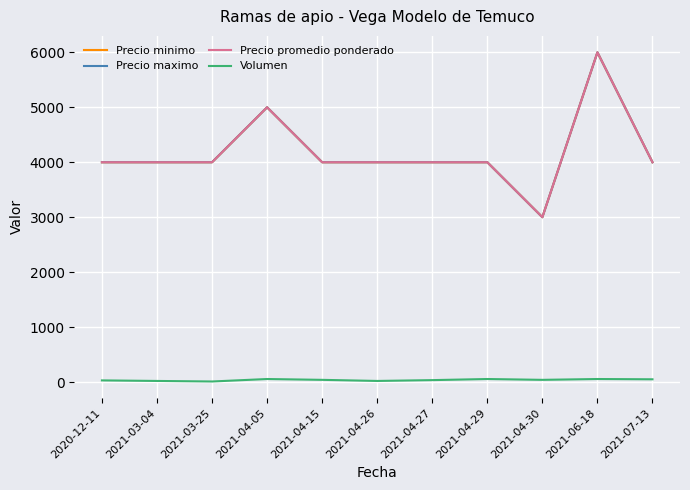

What is the difference between the highest and lowest values at 2021-04-30?

2960